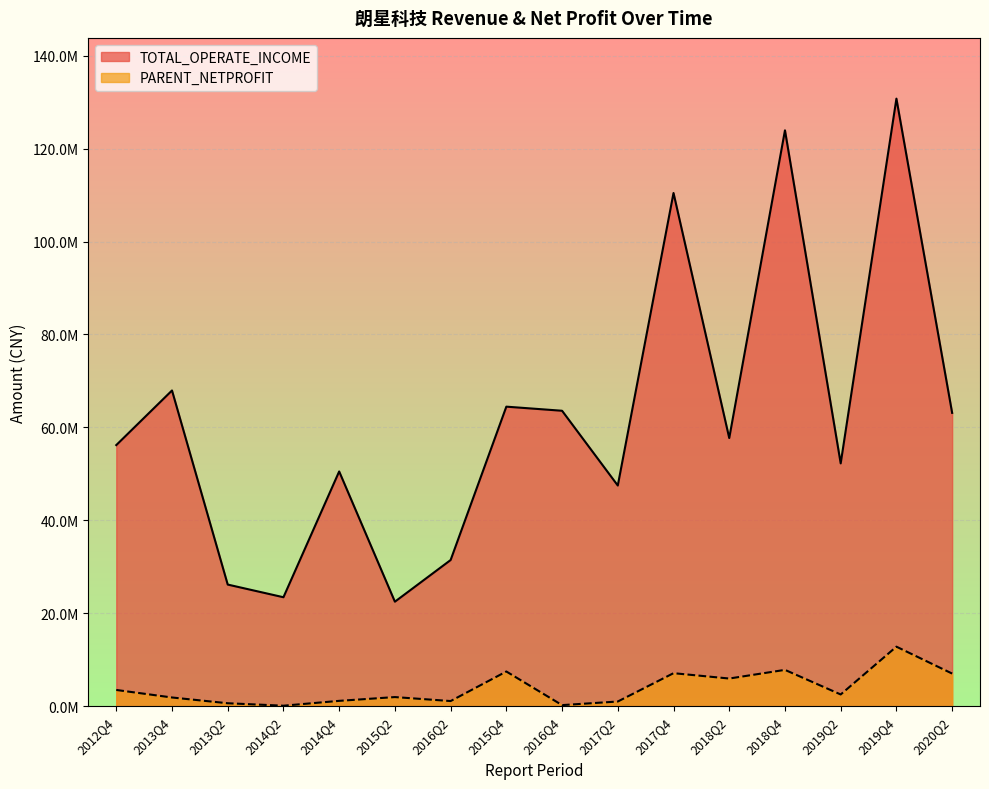

Reading left to right, transcribe all the data shown in this chart.

TOTAL_OPERATE_INCOME: 56199370.0	67951068.0	26184003.0	23456683.0	50527509.7	22499704.3	31463558.4	64469777.7	63588187.7	47498348.2	110449465.6	57713069.7	123938260.3	52264732.6	130752756.8	63130879.7
PARENT_NETPROFIT: 3504139.0	1884650.0	644604.3	114171.0	1159160.8	1973162.4	1116308.4	7474897.9	242283.2	1016929.3	7113243.2	5963448.7	7827422.1	2532206.4	12818681.9	7031764.3